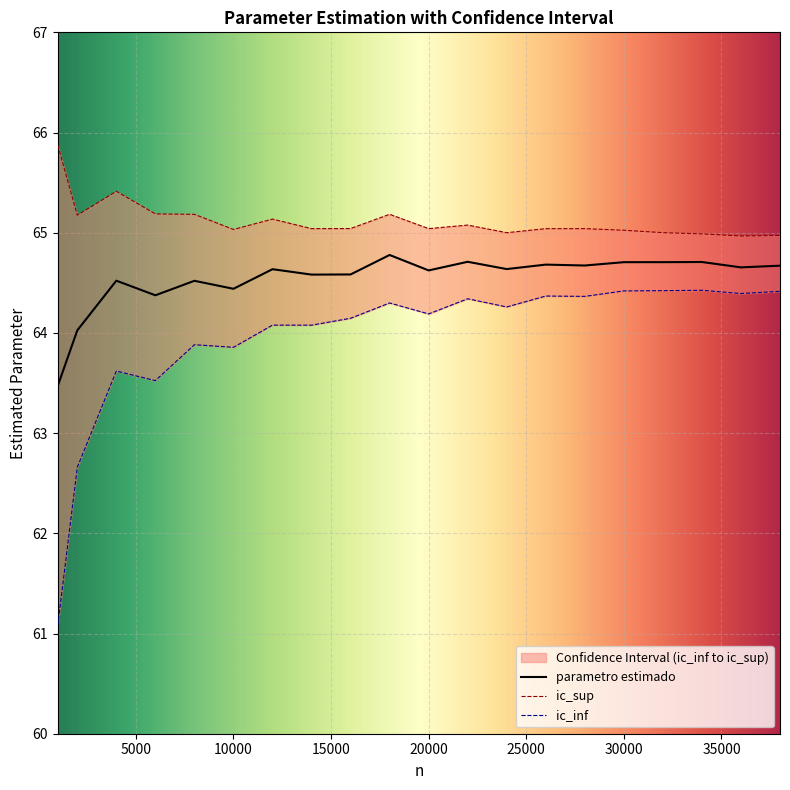

What is the difference between the maximum and minimum values in the ic_sup series?

0.9